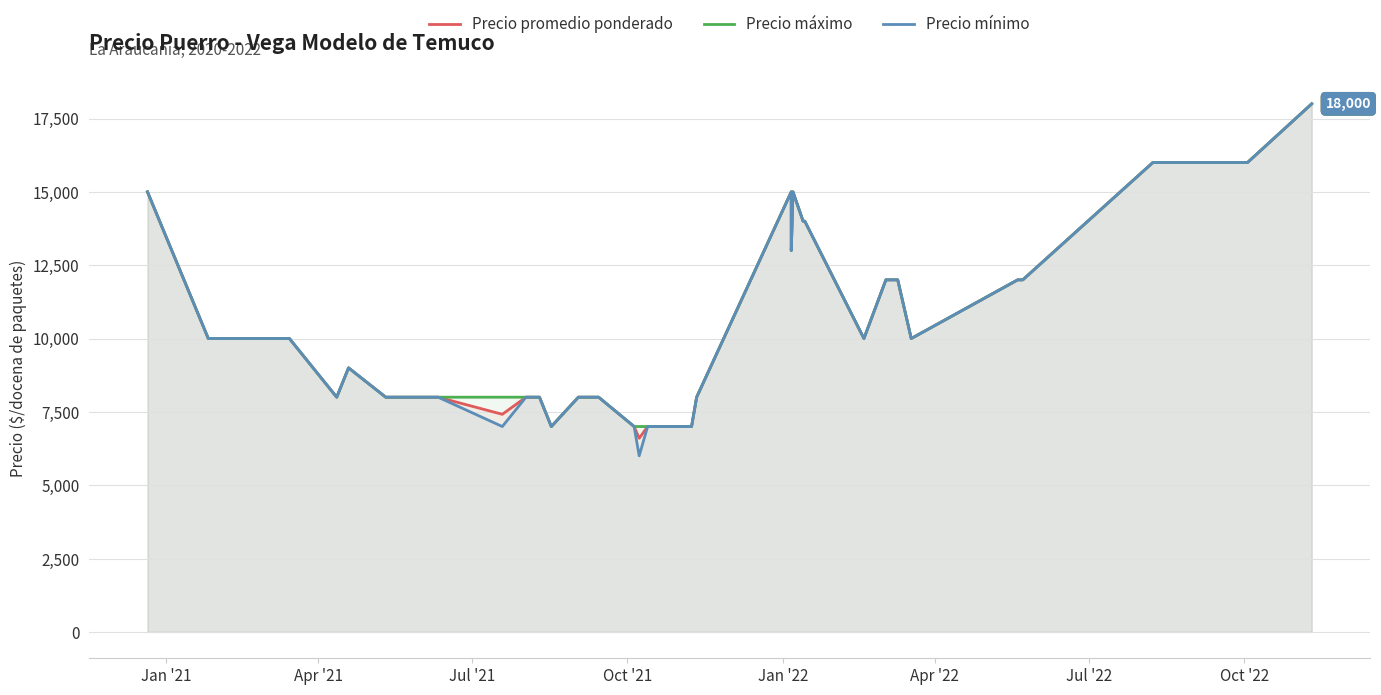

Does the chart have visible grid lines?

Yes